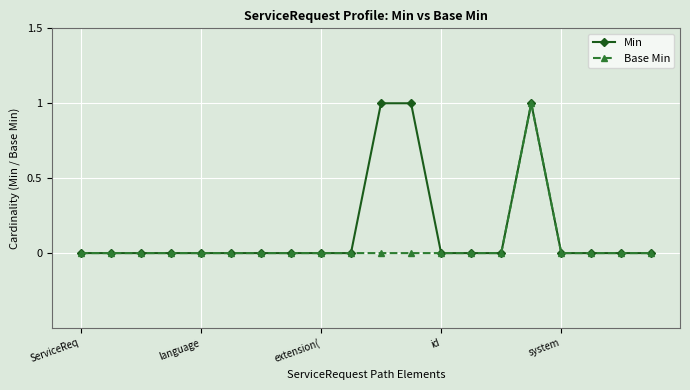

True or false: Min has more than 0 interior local peaks.

True